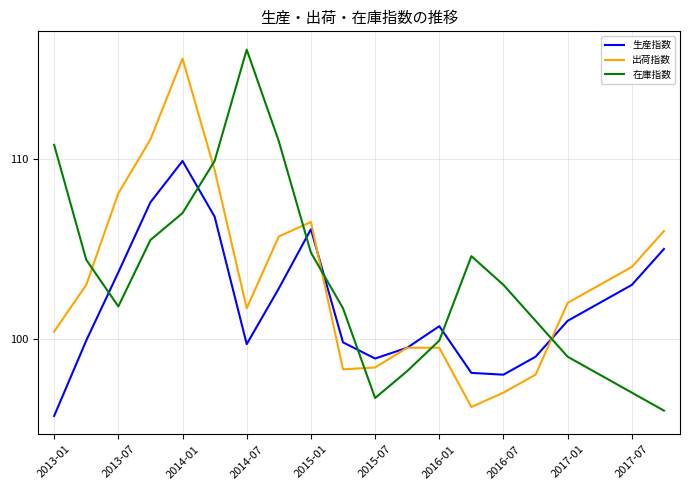

Rank the series by their maximum value, from lowest to highest.

生産指数, 出荷指数, 在庫指数